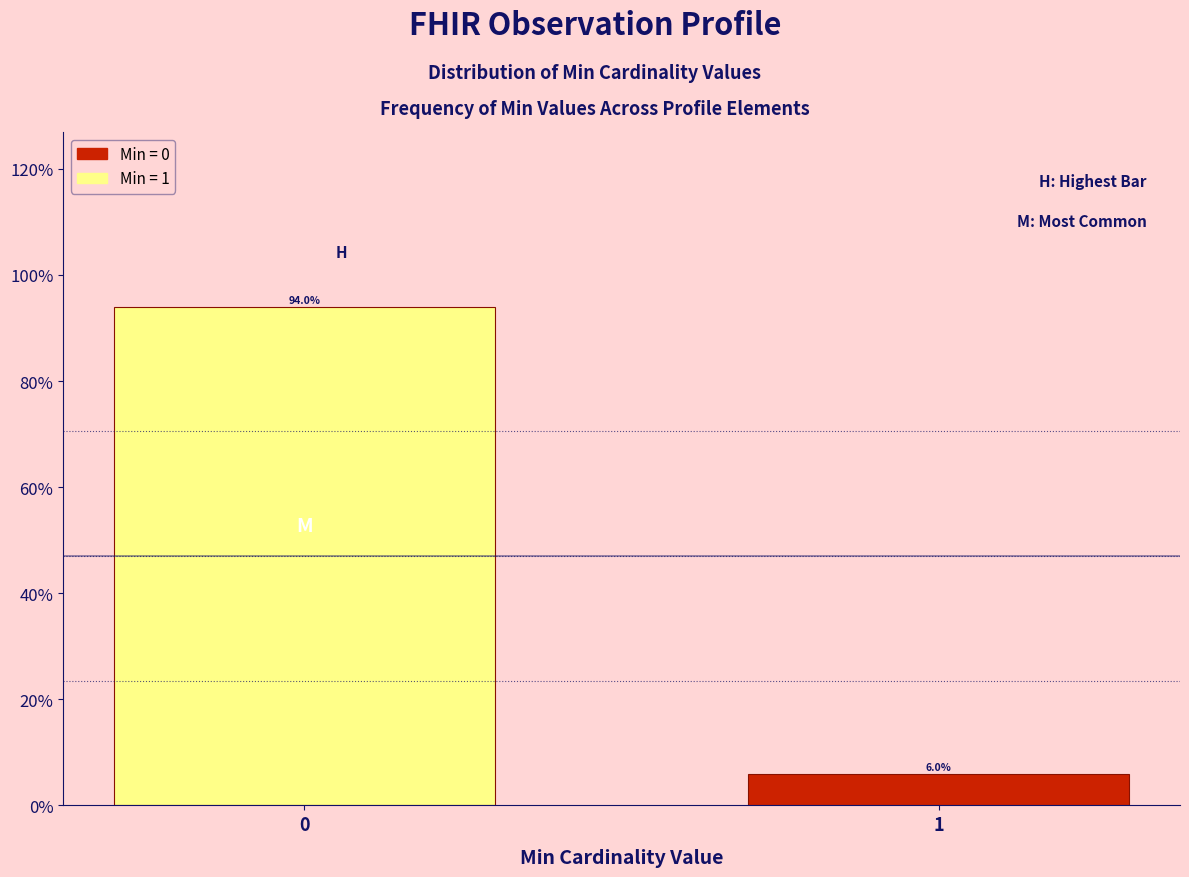

Reading left to right, extract all data points from this chart.

0=94.0	1=6.0